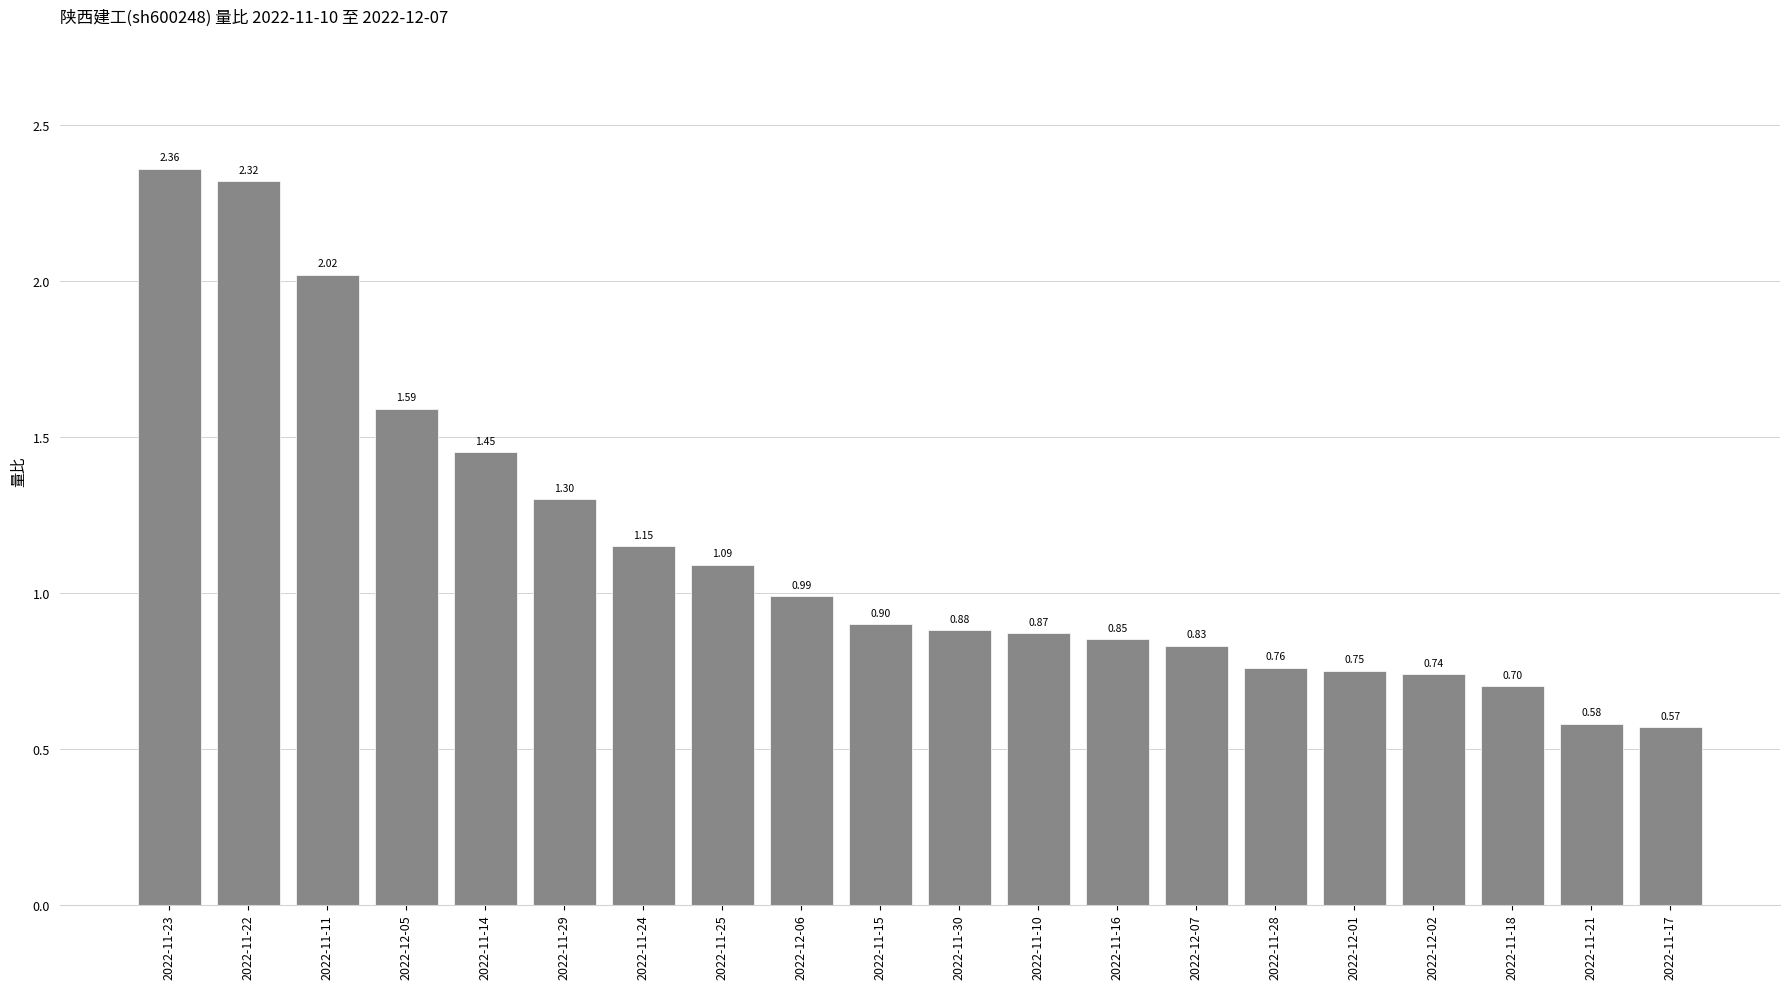

Rank the categories by value from lowest to highest.

2022-11-17, 2022-11-21, 2022-11-18, 2022-12-02, 2022-12-01, 2022-11-28, 2022-12-07, 2022-11-16, 2022-11-10, 2022-11-30, 2022-11-15, 2022-12-06, 2022-11-25, 2022-11-24, 2022-11-29, 2022-11-14, 2022-12-05, 2022-11-11, 2022-11-22, 2022-11-23